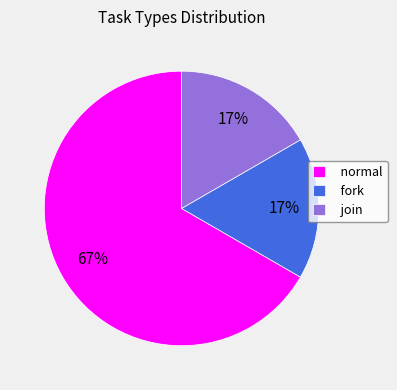

To the nearest percent, what percentage of the pie is join?

17%